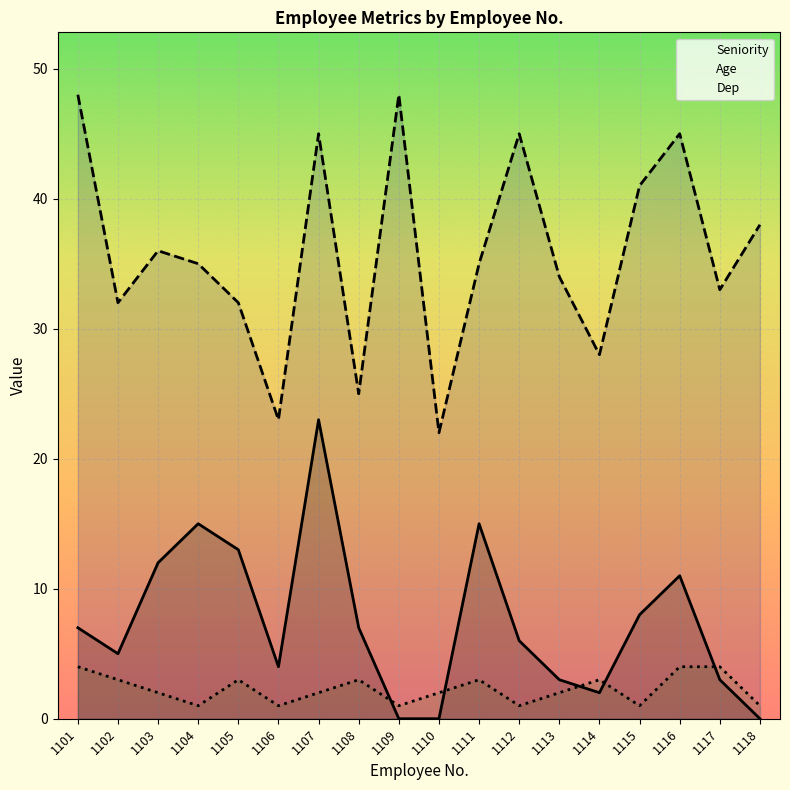

Which has a higher value, 1108 or 1111?

1111